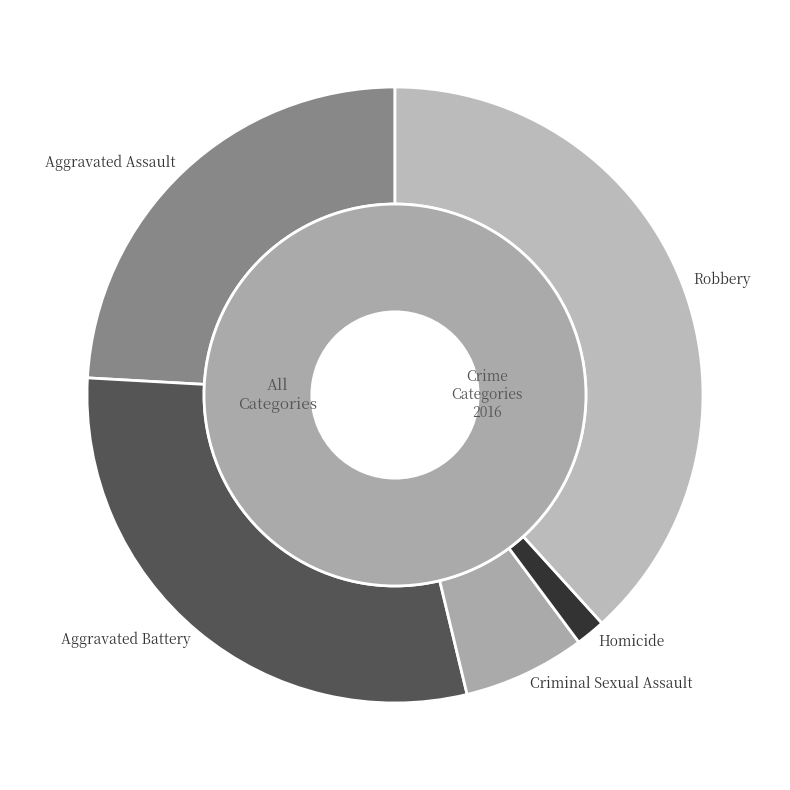

What is the largest slice in the pie chart?

Robbery